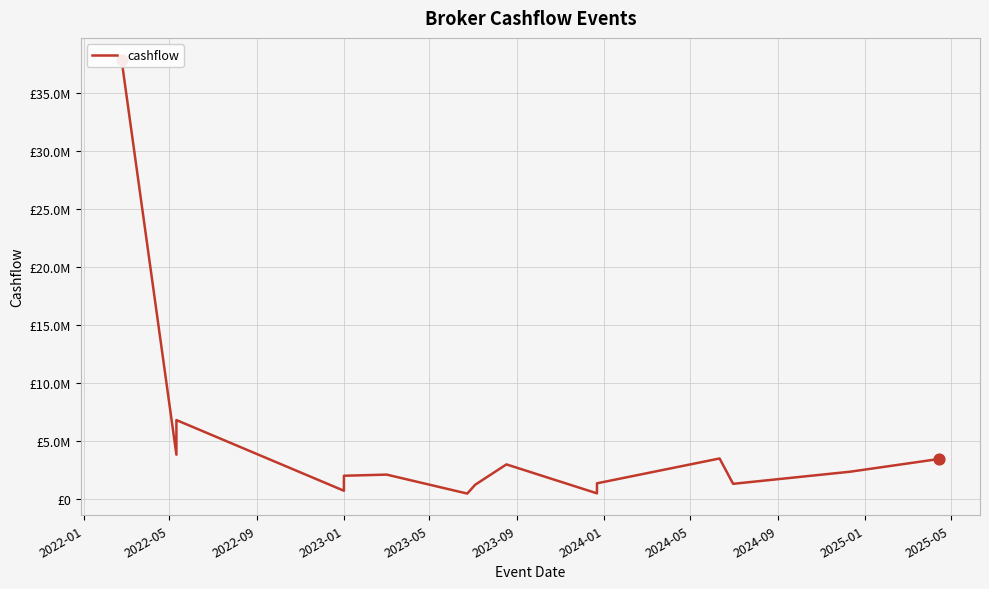

Between 2023-05 and 2024-09, which is larger?

2024-09